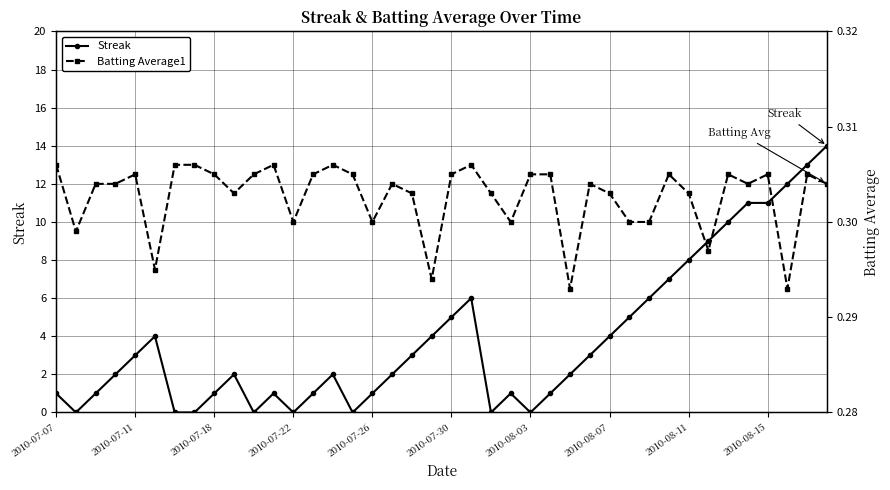

What are all the series names shown in the legend?

Streak, Batting Average1